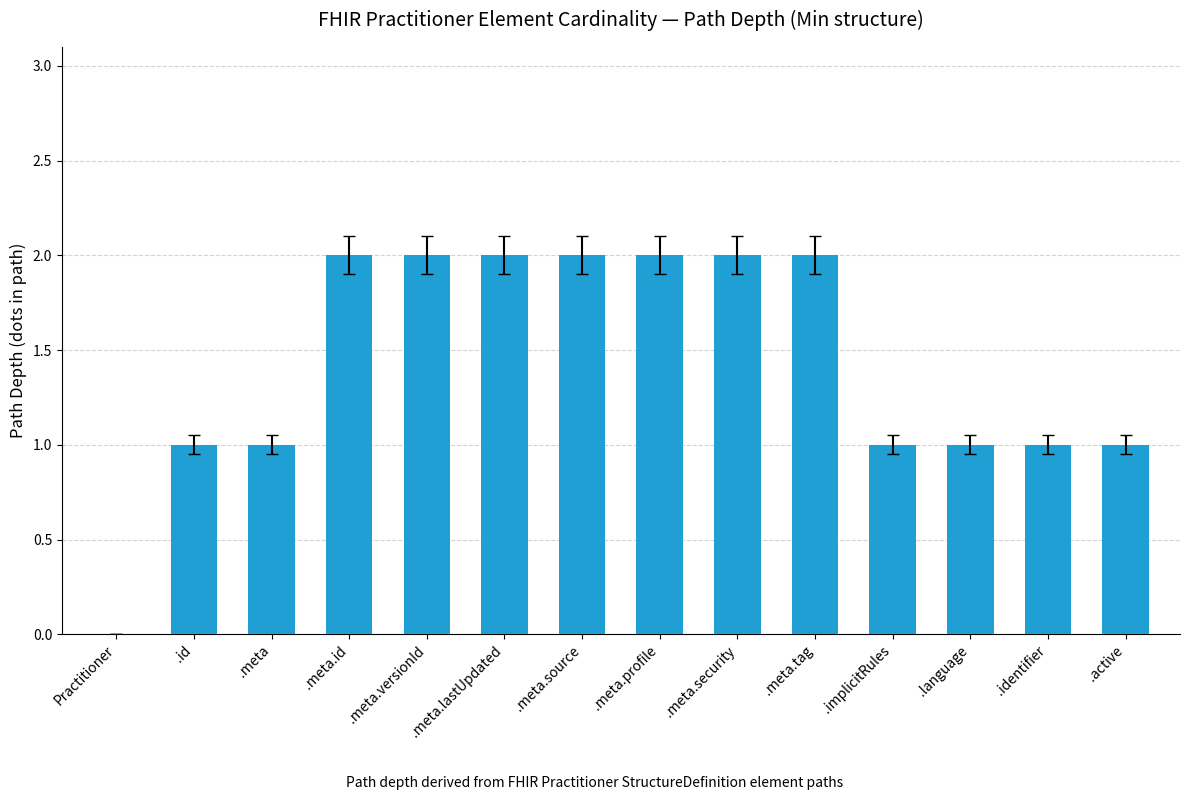

What is the ratio of the value at .meta.lastUpdated to the value at .identifier?

2.0